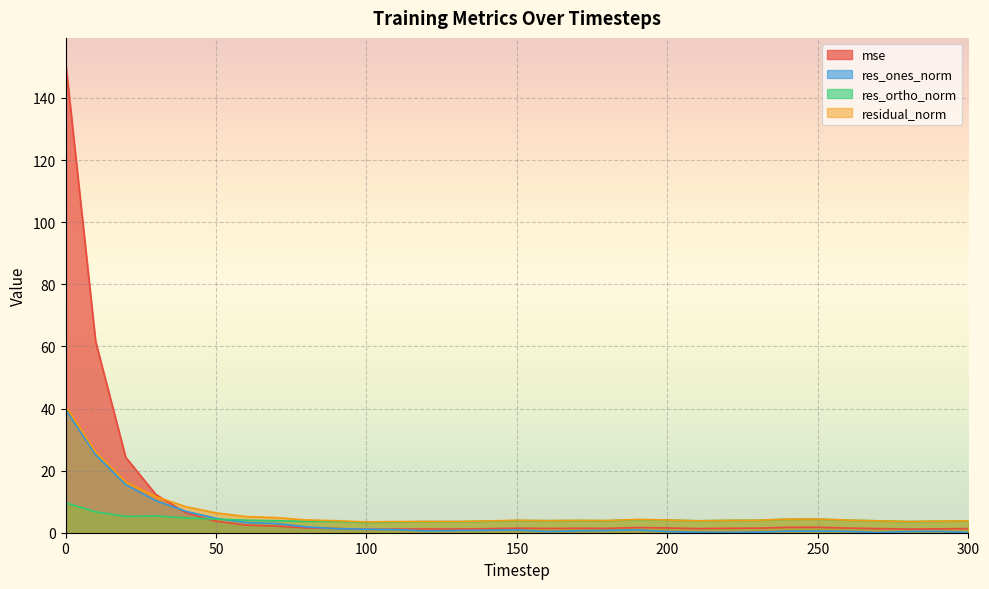

Reading right to left, what are all the values shown in this chart?

mse: 1.3	1.3	1.2	1.3	1.5	1.8	1.7	1.5	1.4	1.3	1.5	1.7	1.4	1.4	1.4	1.5	1.3	1.2	1.2	1.2	1.1	1.4	1.5	2.1	2.5	3.7	6.4	12.3	24.3	61.6	151.8
res_ones_norm: 0.1	0.4	0.4	0.0	0.4	0.5	0.5	0.2	0.1	0.1	0.4	0.9	0.7	0.6	0.4	0.9	0.8	0.7	0.6	1.0	1.1	1.3	1.9	3.0	3.3	4.6	6.9	10.3	15.5	25.1	39.7
res_ortho_norm: 3.8	3.7	3.6	3.8	4.0	4.4	4.4	4.0	4.0	3.8	4.1	4.2	3.9	3.9	3.9	3.9	3.7	3.6	3.6	3.5	3.3	3.6	3.7	3.9	4.0	4.4	4.8	5.4	5.3	6.7	9.6
residual_norm: 3.8	3.7	3.6	3.8	4.1	4.4	4.4	4.0	4.0	3.8	4.1	4.3	3.9	4.0	3.9	4.0	3.8	3.6	3.6	3.6	3.5	3.9	4.1	4.9	5.2	6.4	8.4	11.6	16.3	26.0	40.9